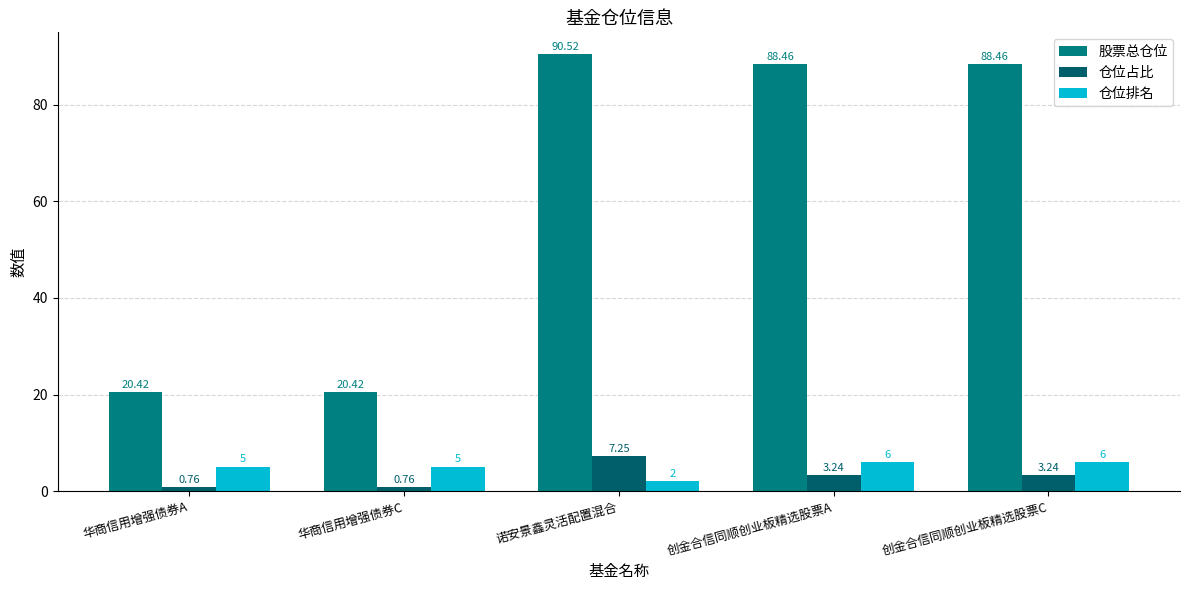

What is the greatest value displayed?

90.5